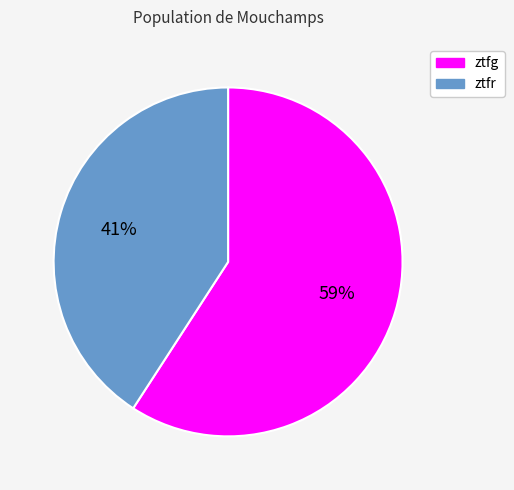

Which category accounts for the majority?

ztfg